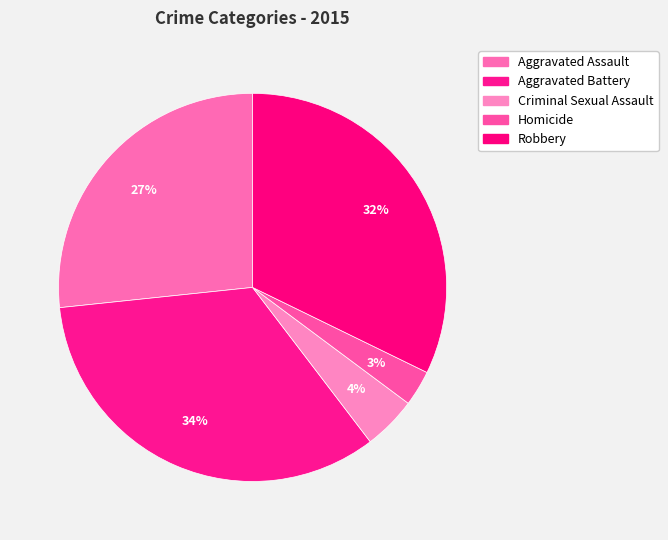

What percentage do Robbery and Aggravated Assault together represent?

58.9%